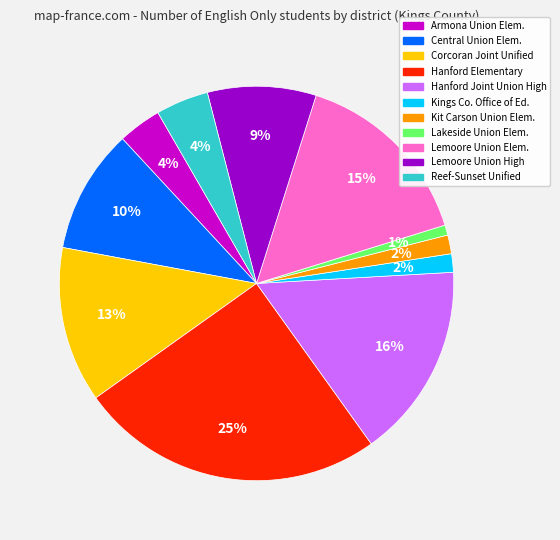

To the nearest percent, what is the average slice percentage?

9%